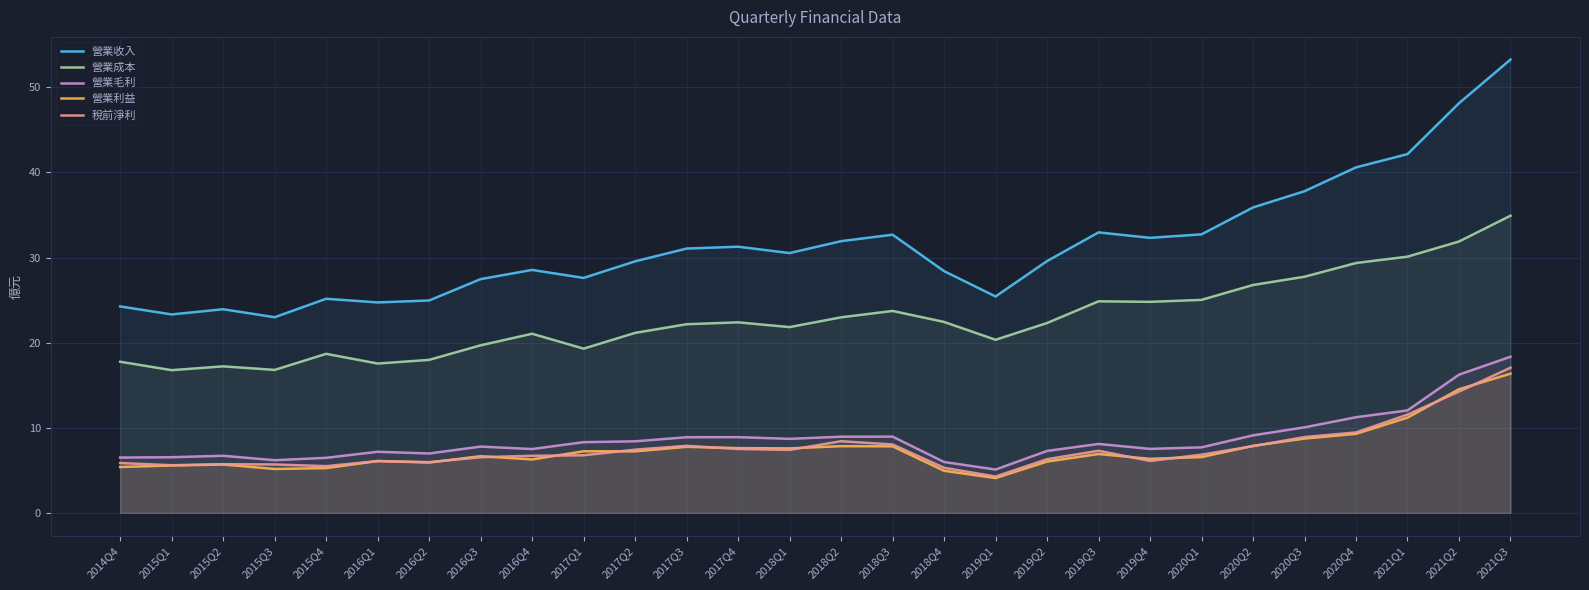

What is the smallest value displayed?

4.1